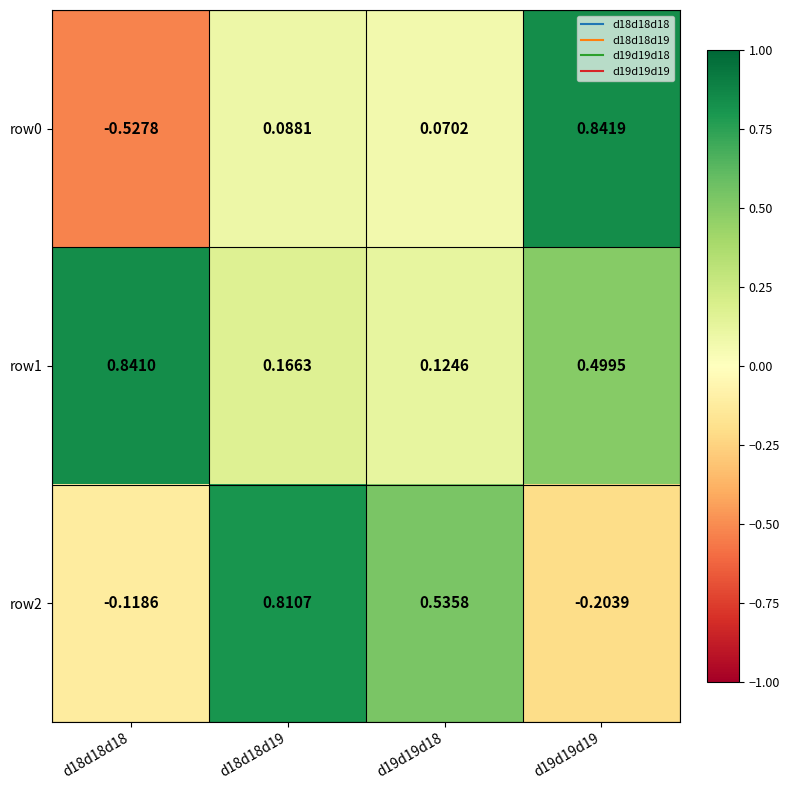

How many distinct data groups are displayed?

3